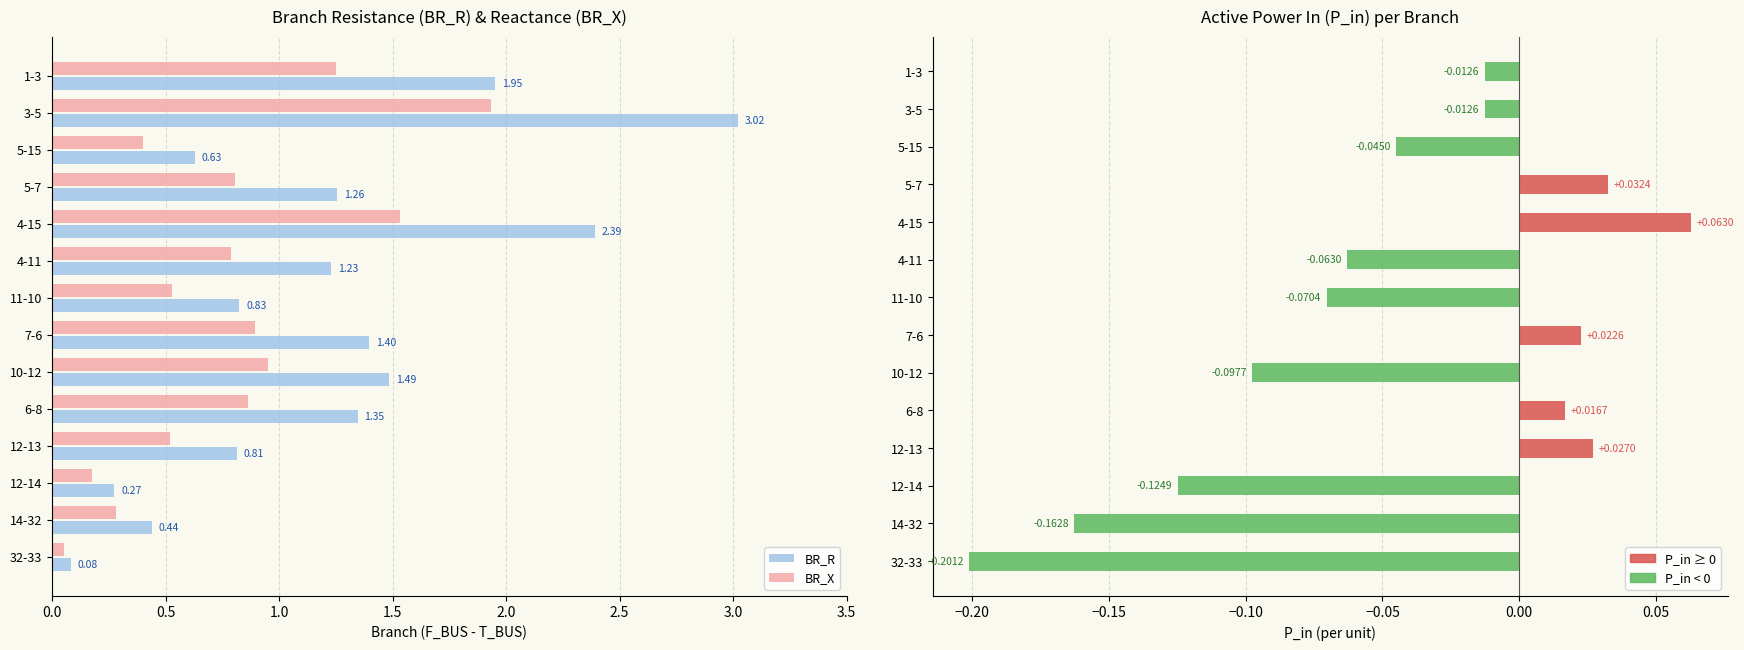

True or false: BR_X has a value of 0.0 at 32-33.

False